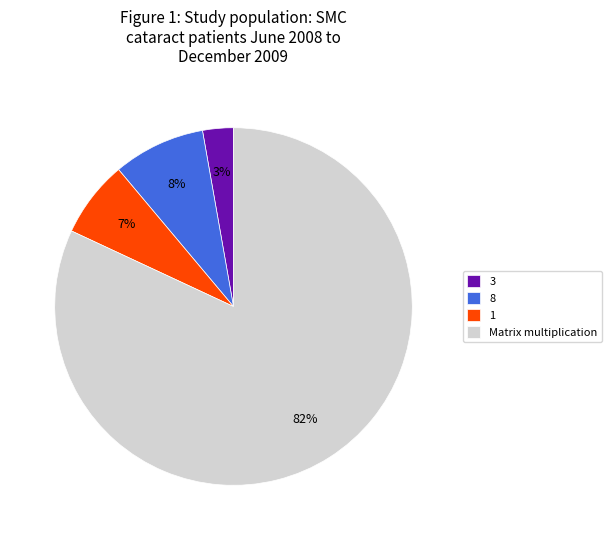

Rank the categories by value from highest to lowest.

Matrix multiplication, 8, 1, 3